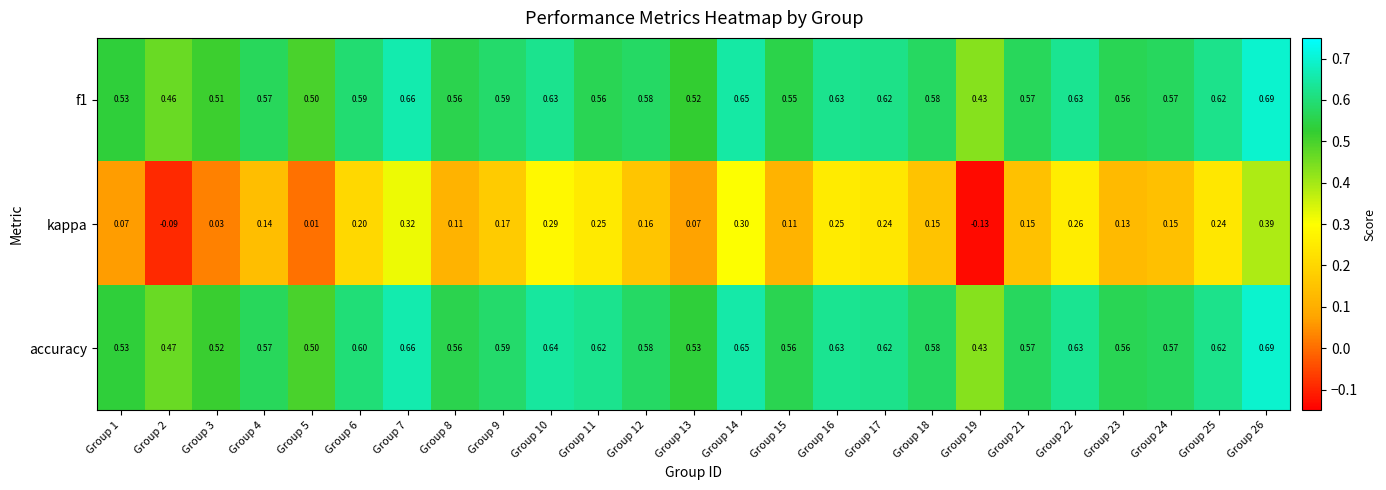

Between Group 5 and Group 23, which series saw the biggest shift?

kappa